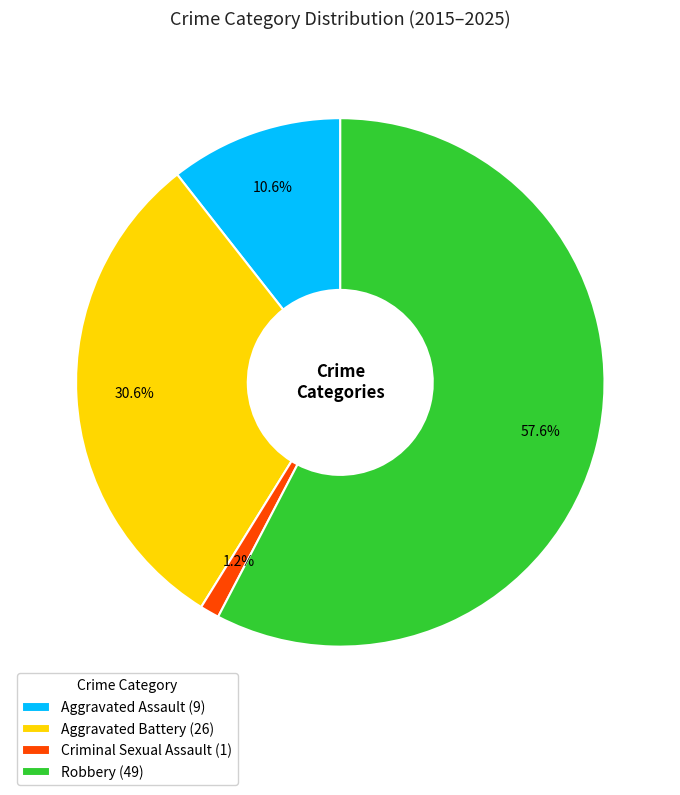

How many segments does this pie chart have?

4